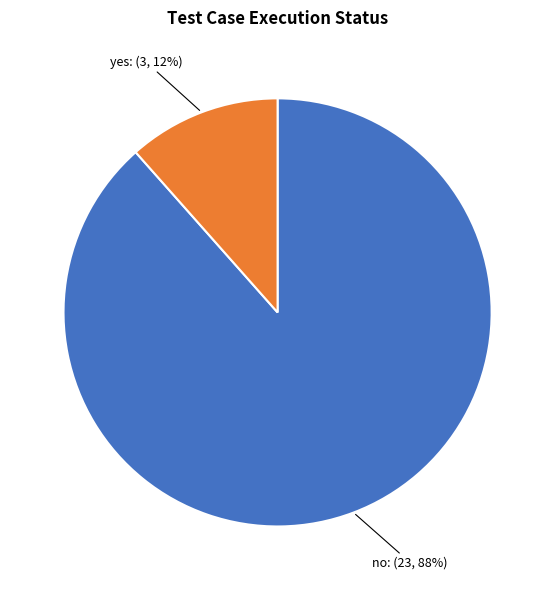

Combined, do yes and no account for over 50%?

Yes